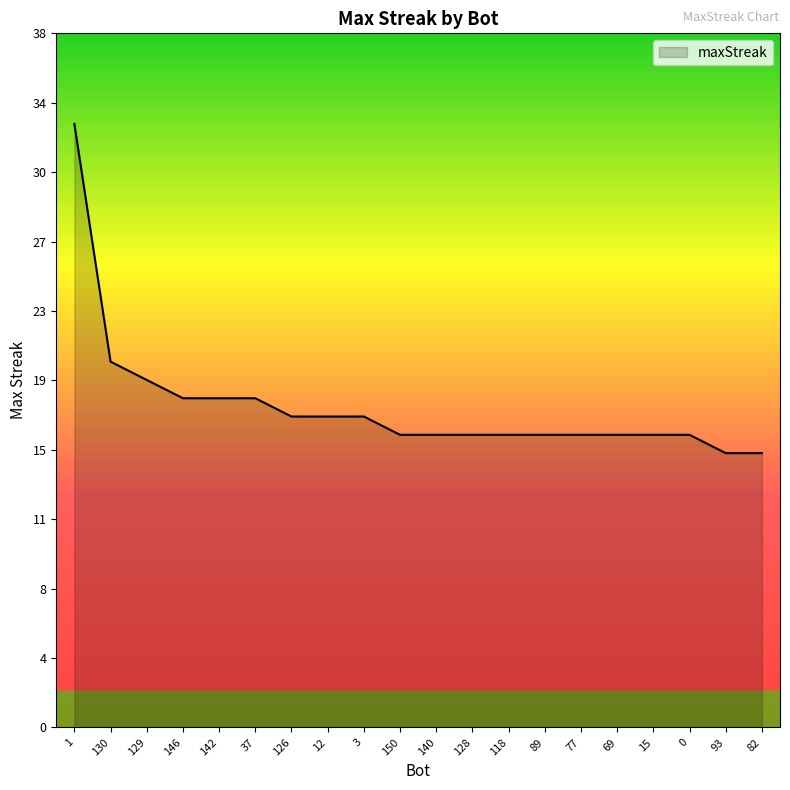

True or false: there are more than 1 points higher than both neighbors.

False